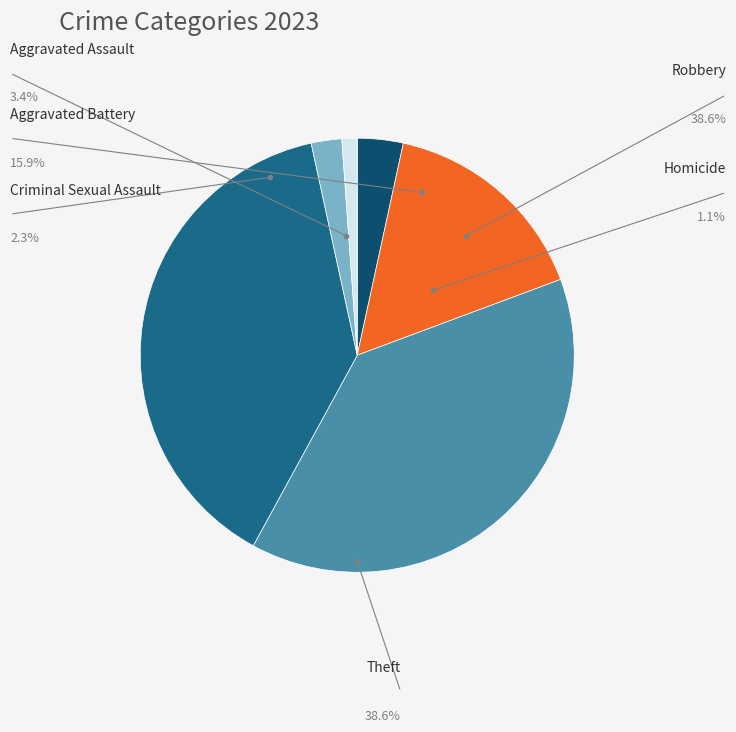

To the nearest percent, what is the difference between the largest and smallest slice percentages?

38%